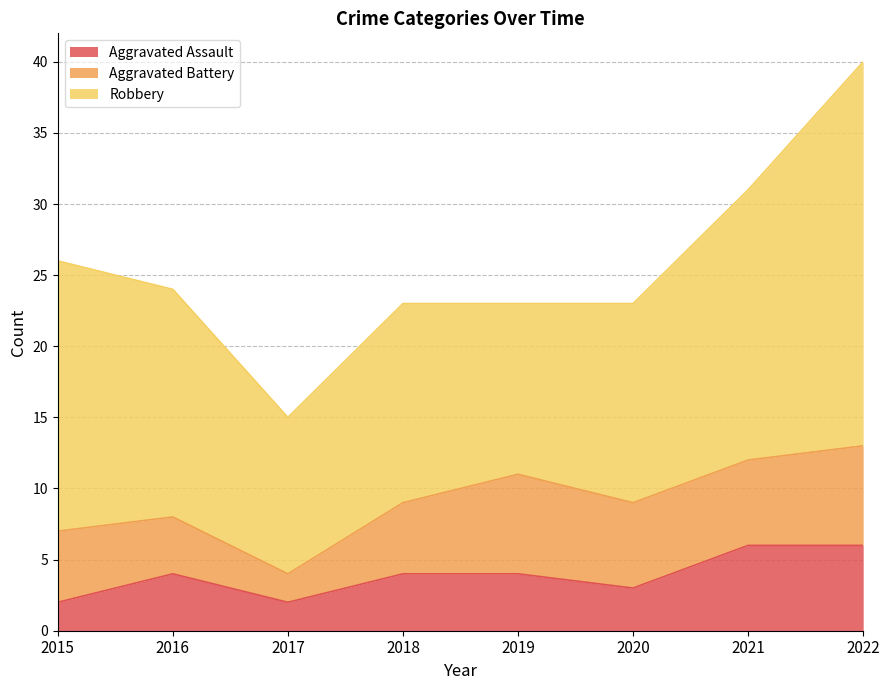

What is the total value across all series at 2020?

23